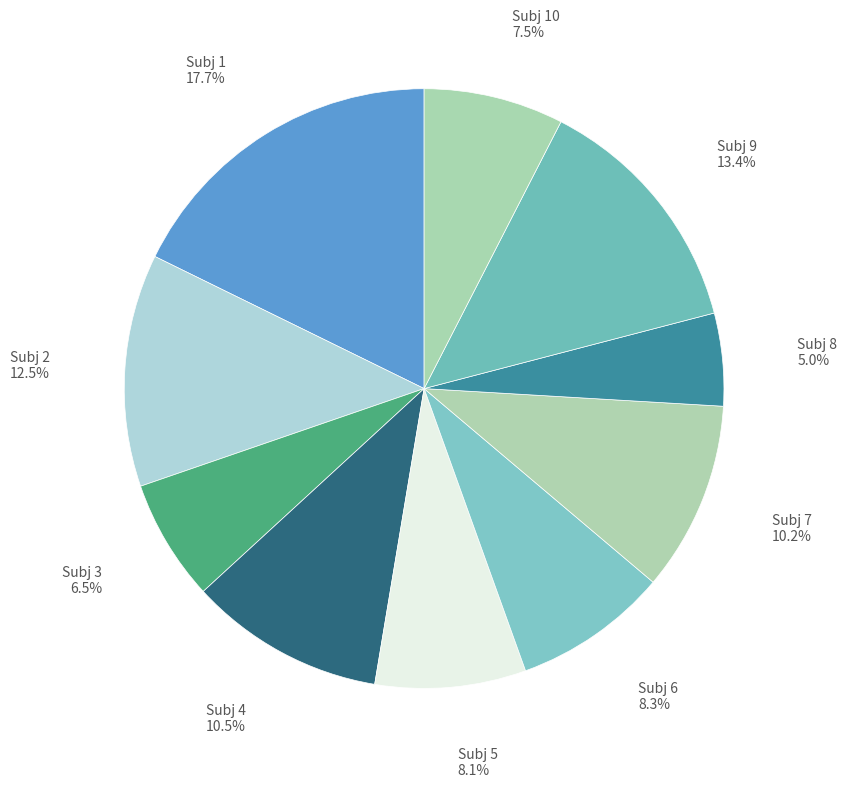

Count the number of slices in the pie.

10